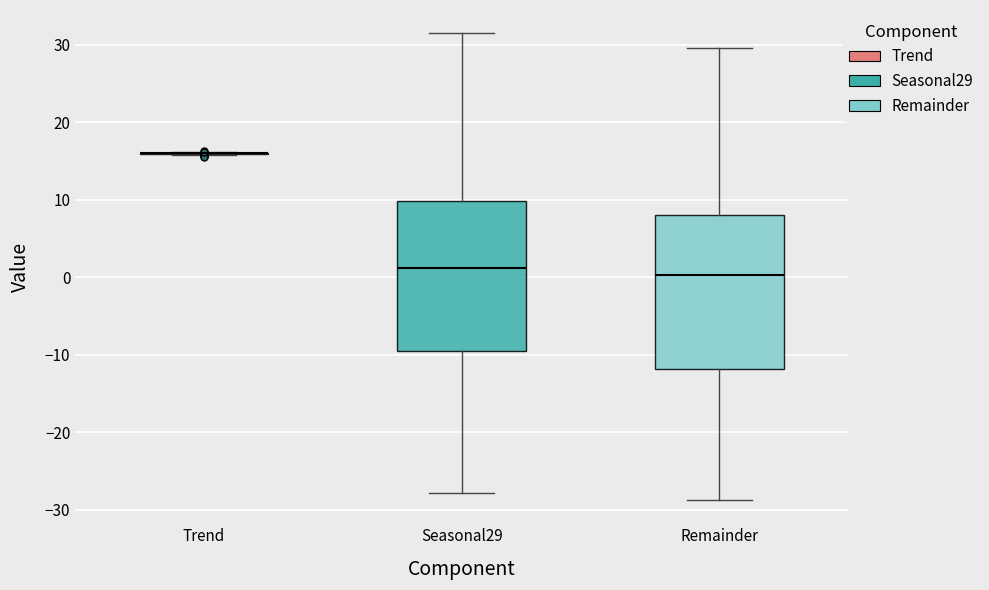

Reading left to right, transcribe this box plot: for each box, give where its median line is, the range the box spans, and where its two whiskers end, as read against the y-axis. The values are not printed on the chart, so give them approximately, as read against the axis.

Trend: box collapsed to a line at 16, whiskers 16 to 16
Seasonal29: median 1, box -9 to 10, whiskers -28 to 31
Remainder: median 0, box -12 to 8, whiskers -29 to 30